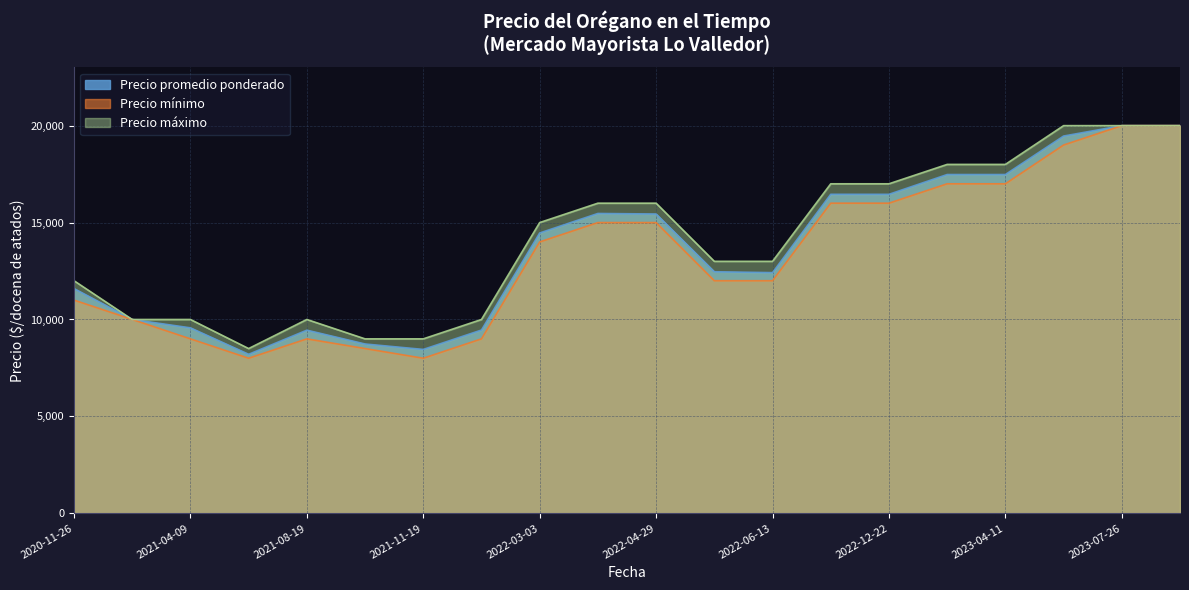

What is the total value across all series at 2021-10-21?

26235